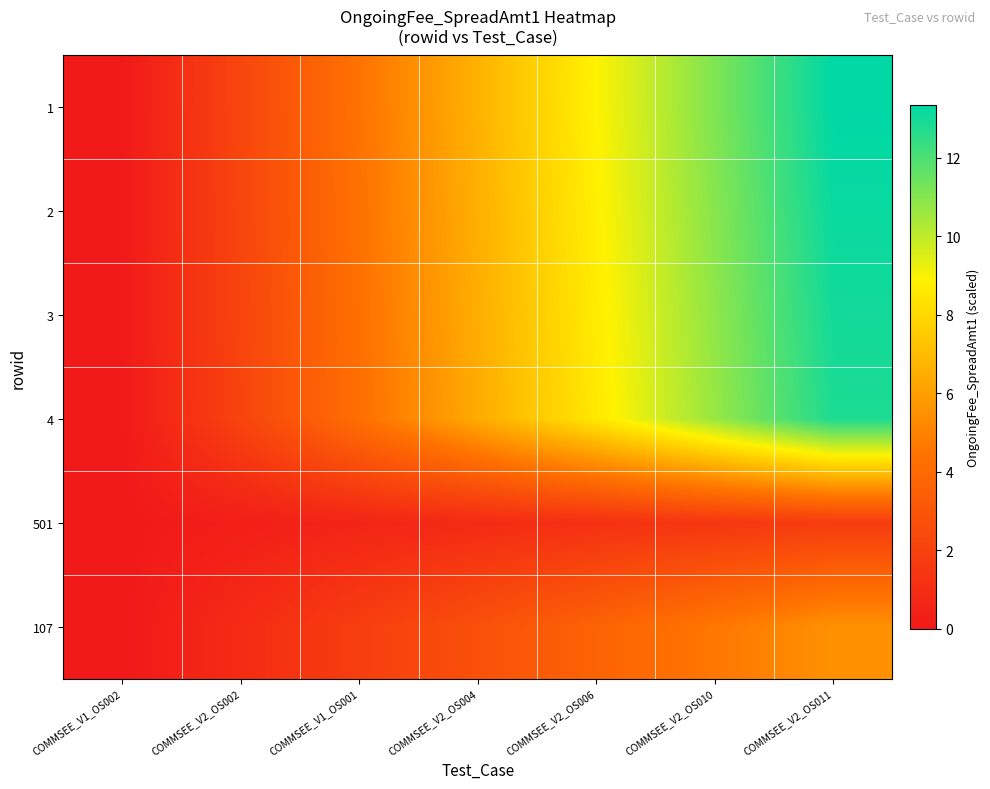

Which series changed the most between COMMSEE_V2_OS002 and COMMSEE_V2_OS006?

1